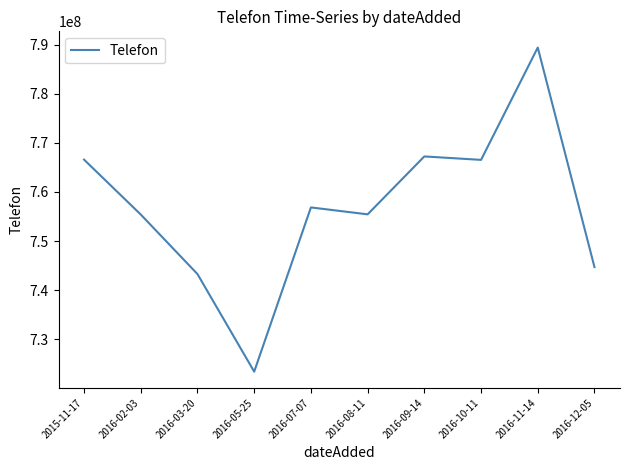

Is it true that the value at 2016-09-14 is 381792304?

False